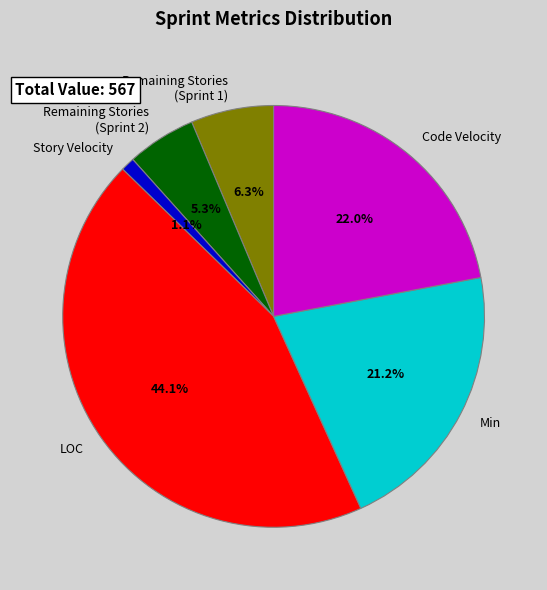

Is there any slice that represents more than half of the pie?

No